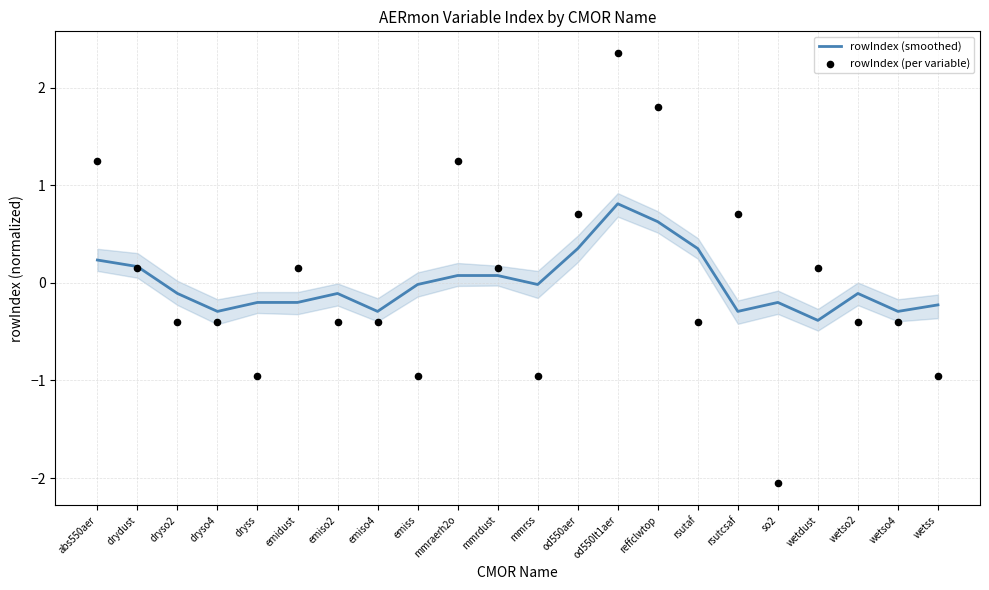

Which series has the largest total across all categories?

rowIndex (per variable)